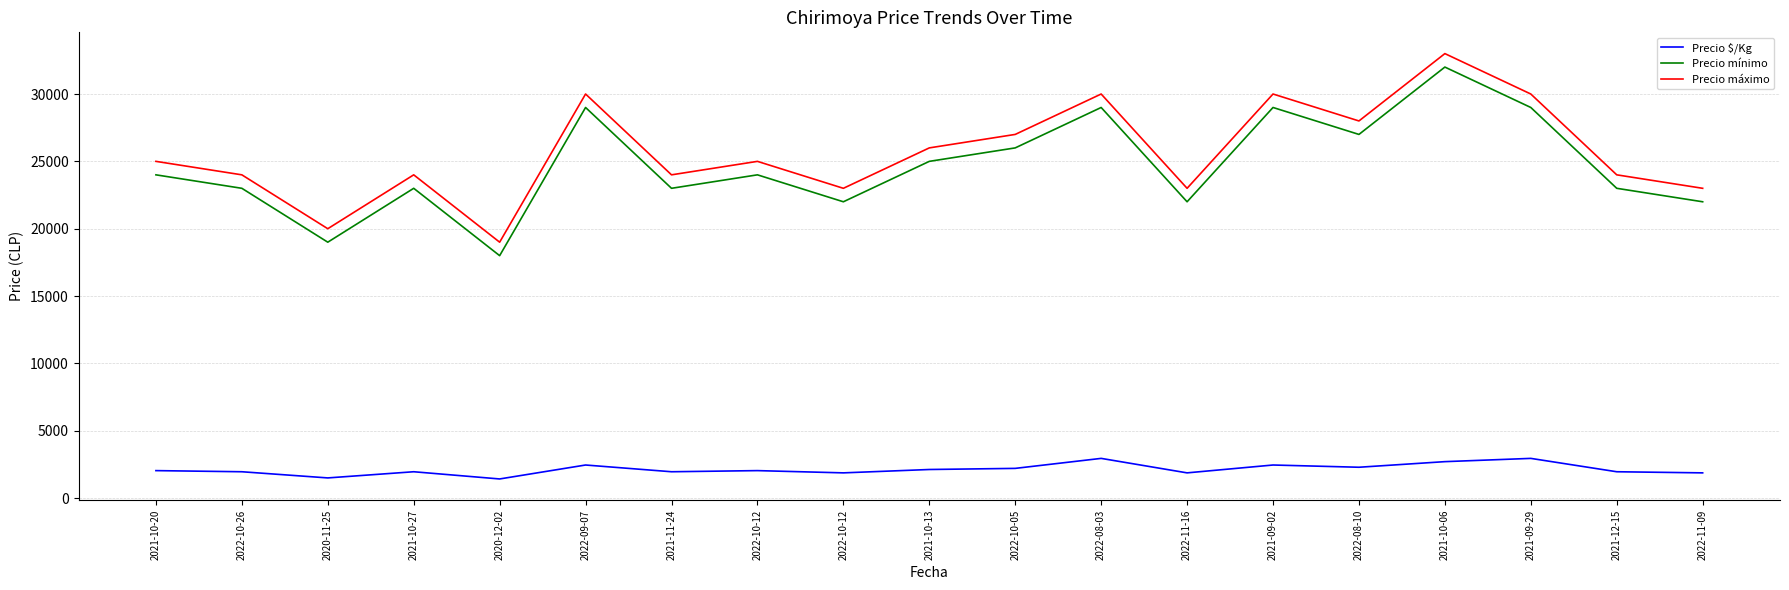

How many lines are shown in the chart?

3